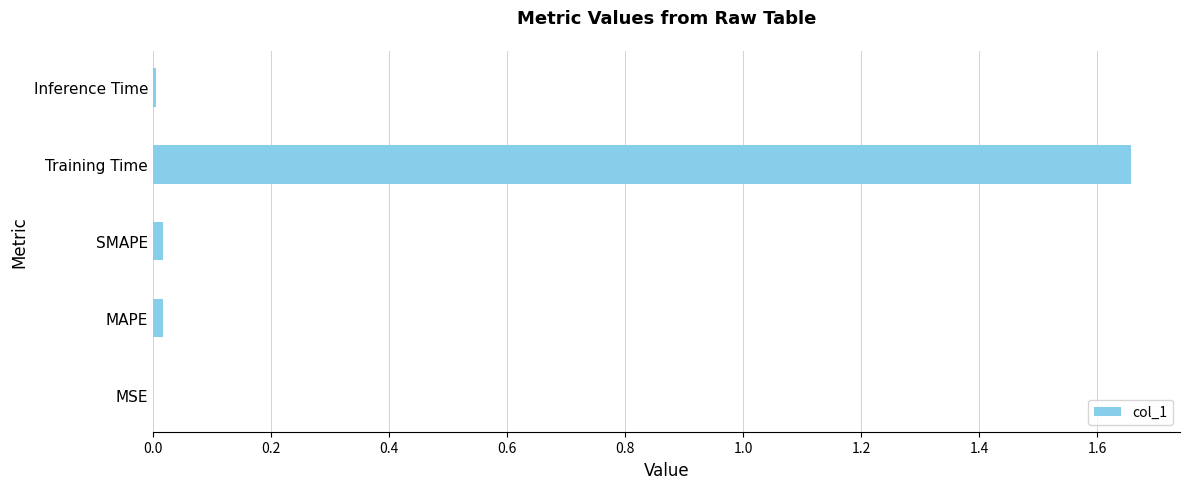

The value at MSE is 0.0. True or false?

True